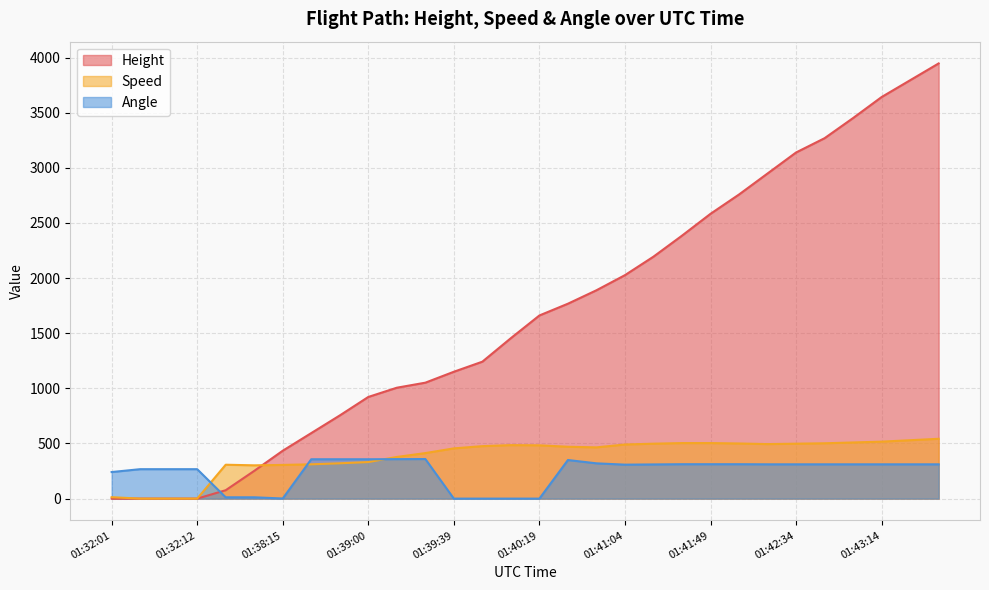

Between which two adjacent categories do Speed and Angle first intersect?

01:32:12 and 01:37:44